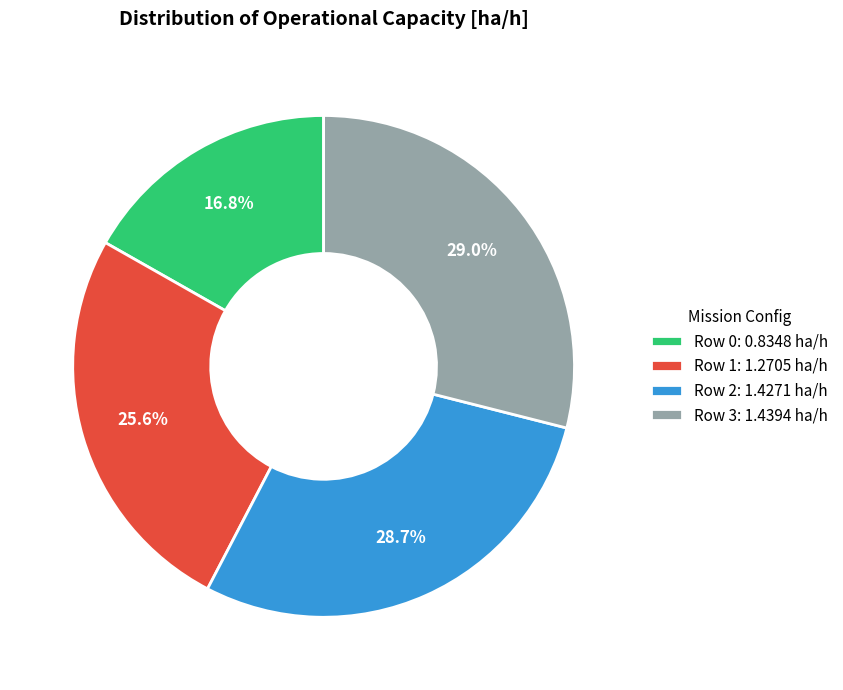

Combined, do Row 0: 0.8348 ha/h and Row 2: 1.4271 ha/h account for over 50%?

No